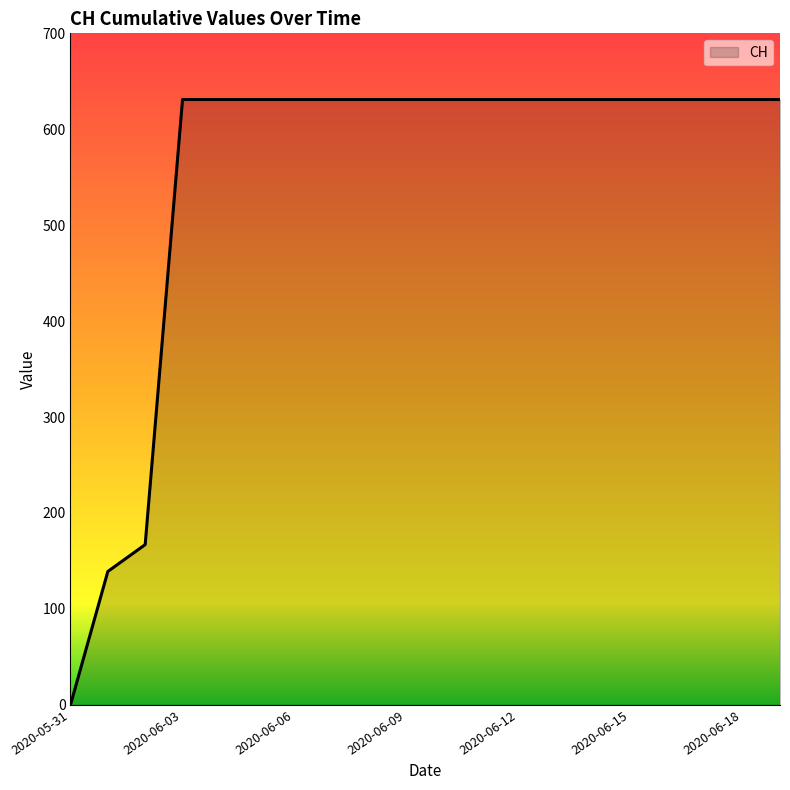

Reading left to right, list all the values displayed in this chart.

0	139	167	631	631	631	631	631	631	631	631	631	631	631	631	631	631	631	631	631